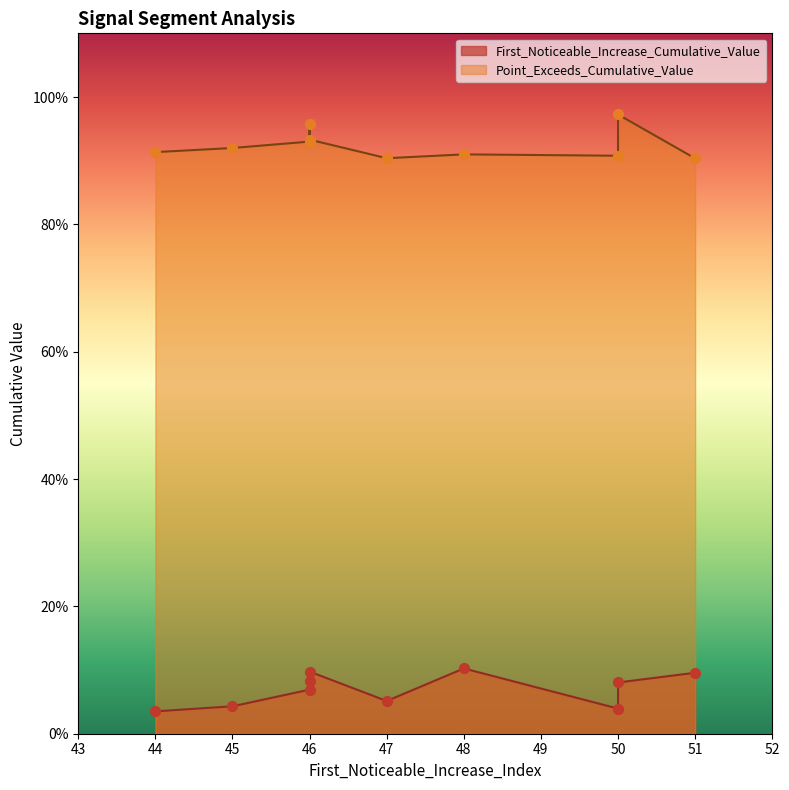

At how many categories does at least one series exceed 0?

10